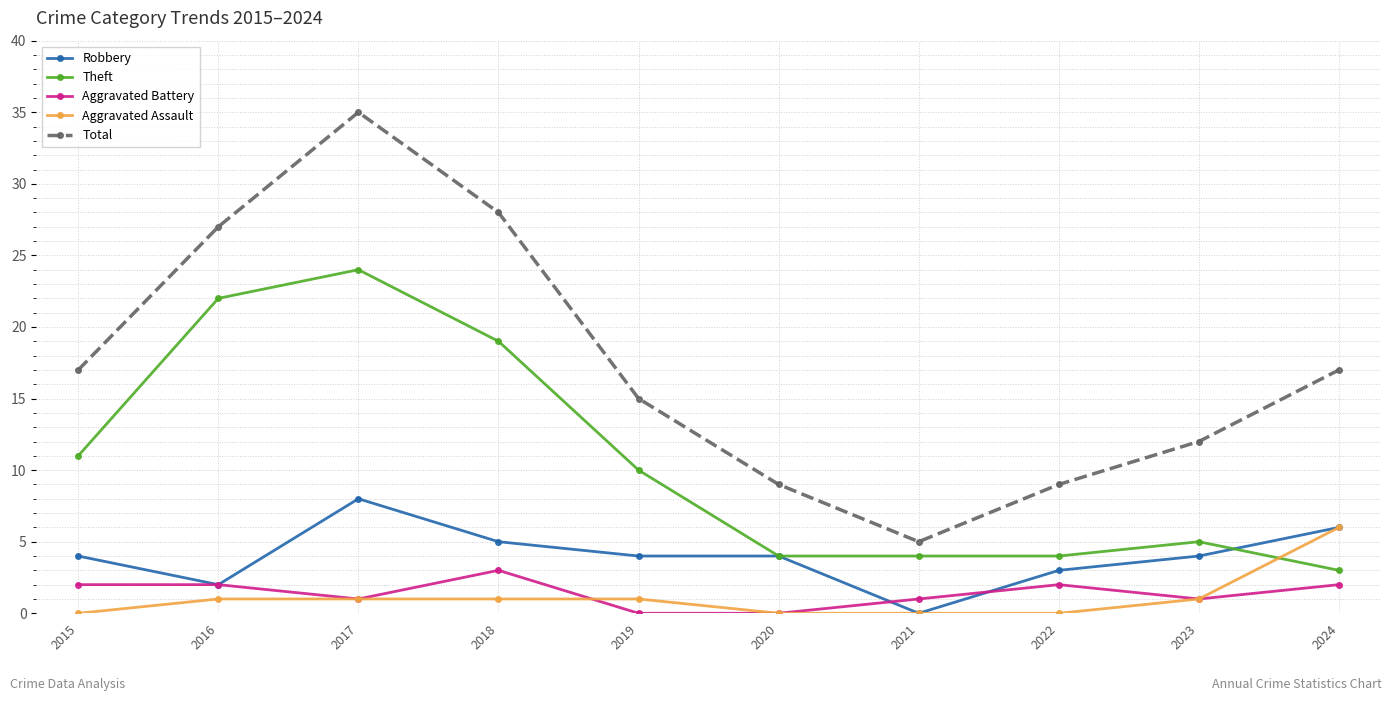

What is the sum of all Total values?

174